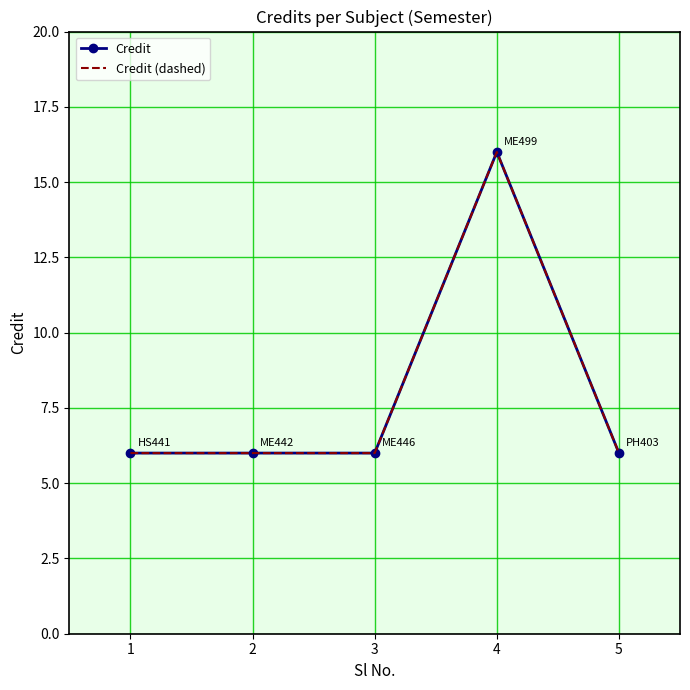

At how many categories does at least one series exceed 9?

1